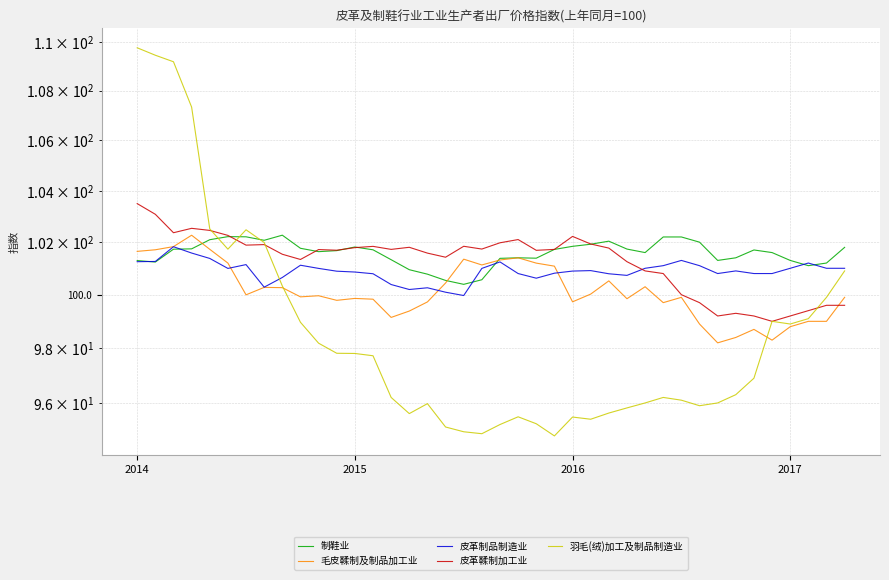

True or false: 羽毛(绒)加工及制品制造业 has a value of 45.4 at 39.

False